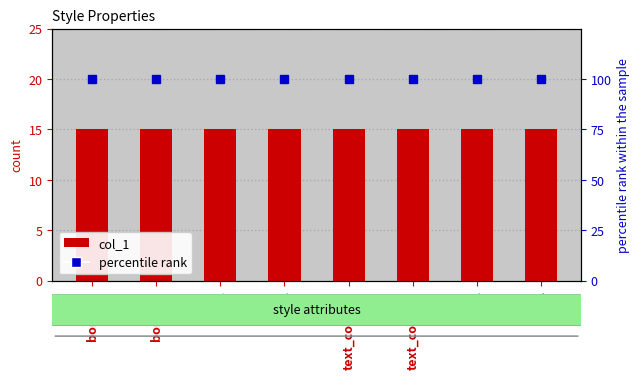

Which series has the largest range (max minus min)?

col_1